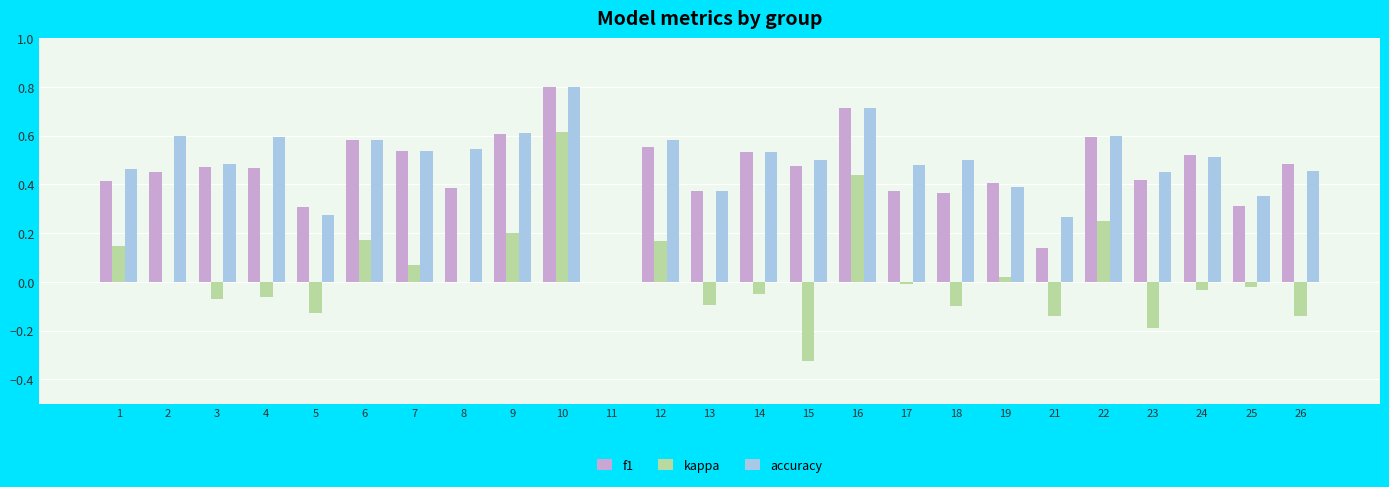

What is the maximum value for f1?

0.8